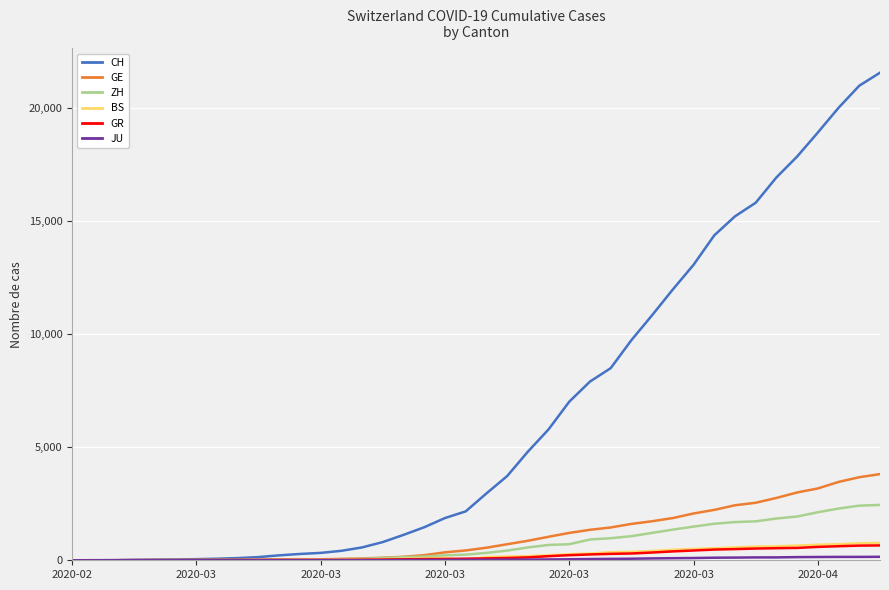

Which series has the largest total across all categories?

CH